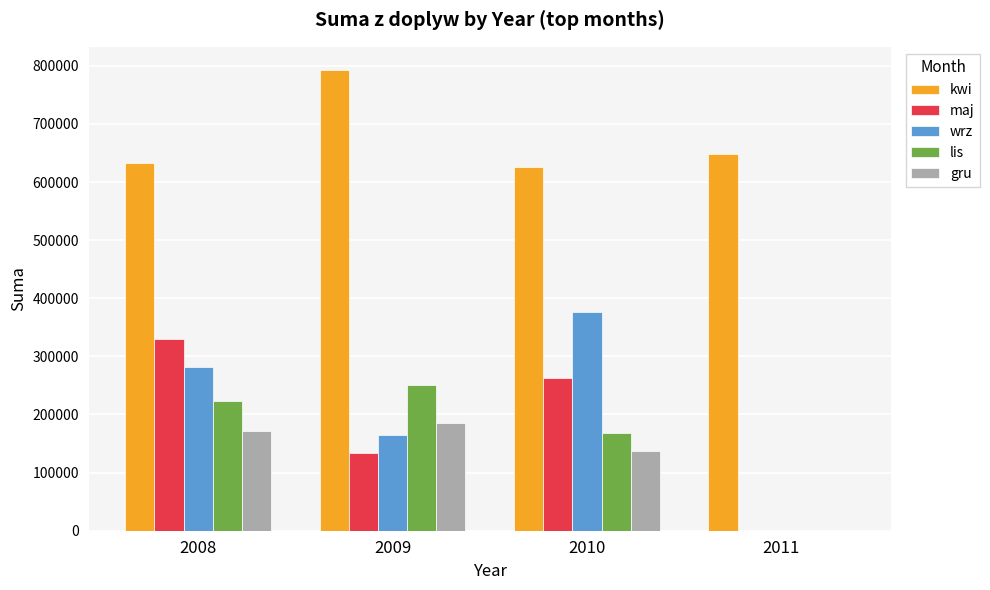

What is the maximum value for gru?

184902